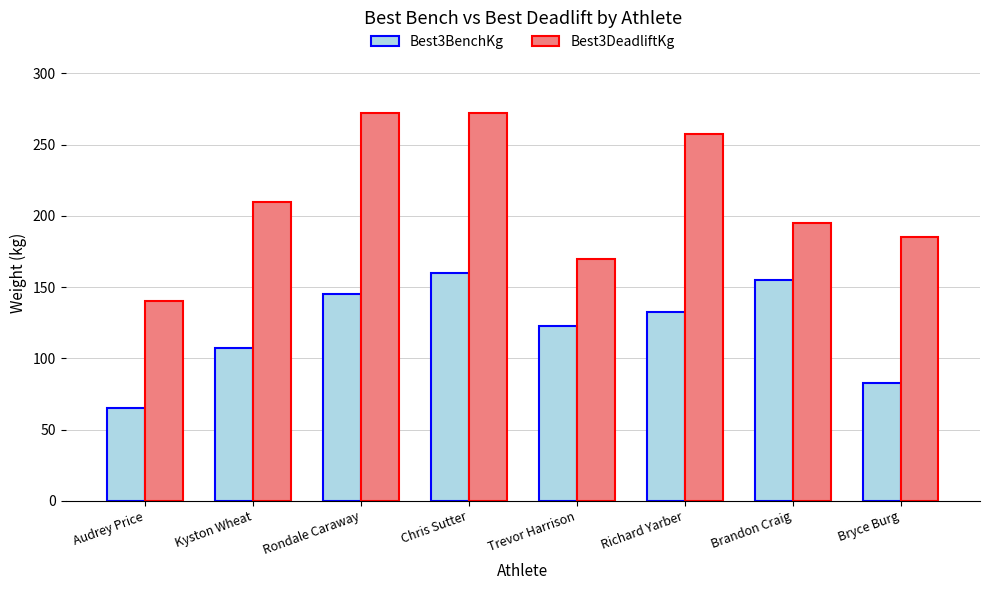

Rank the series at Kyston Wheat from highest to lowest value.

Best3DeadliftKg, Best3BenchKg